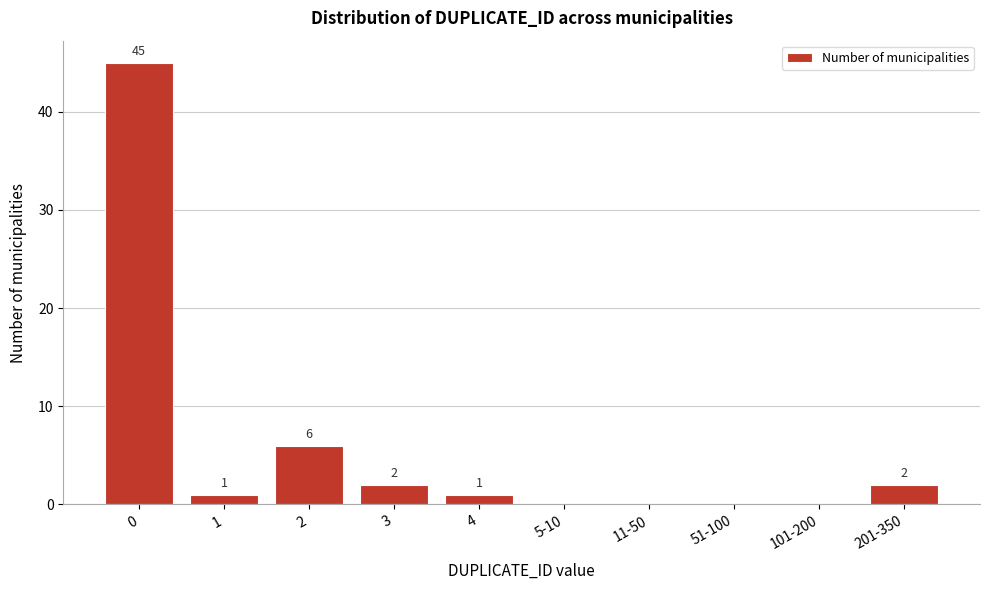

Reading right to left, list all the values displayed in this chart.

201-350=2	101-200=0	51-100=0	11-50=0	5-10=0	4=1	3=2	2=6	1=1	0=45